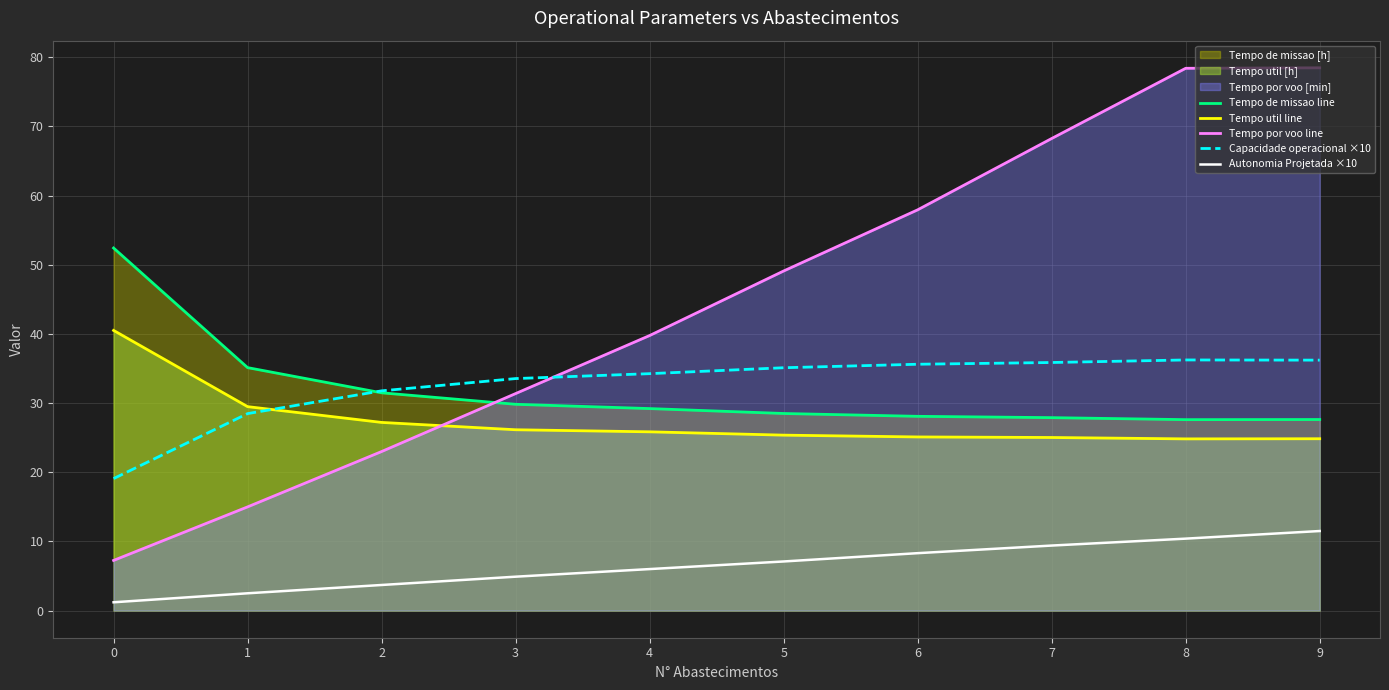

How many values in the Tempo util line series exceed 25?

8